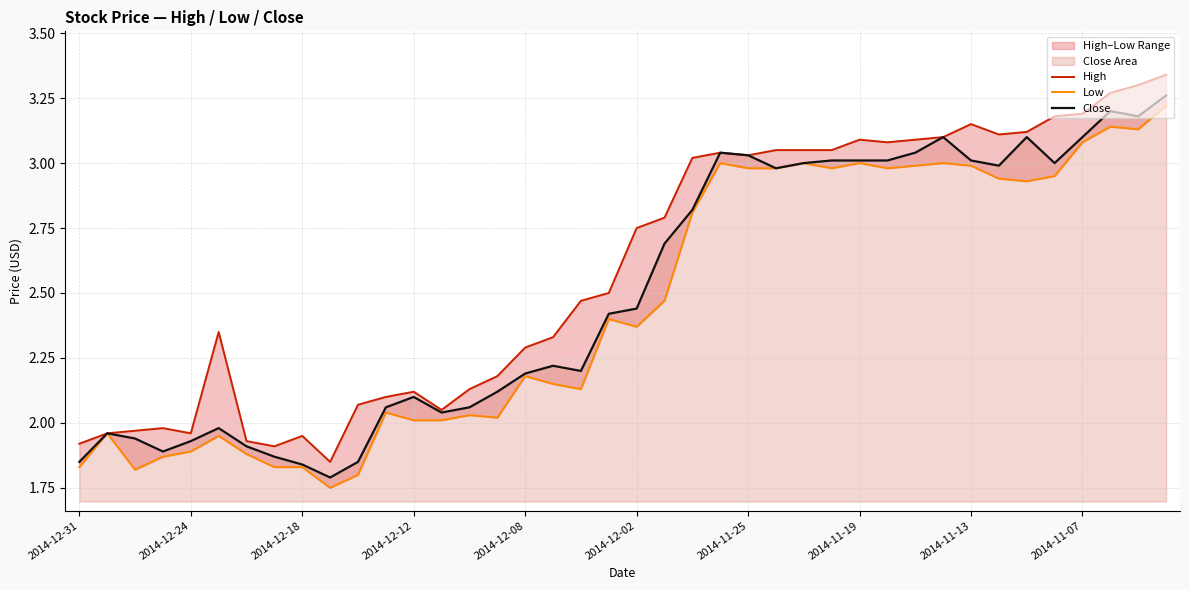

At which category does the chart reach its peak across all series?

39